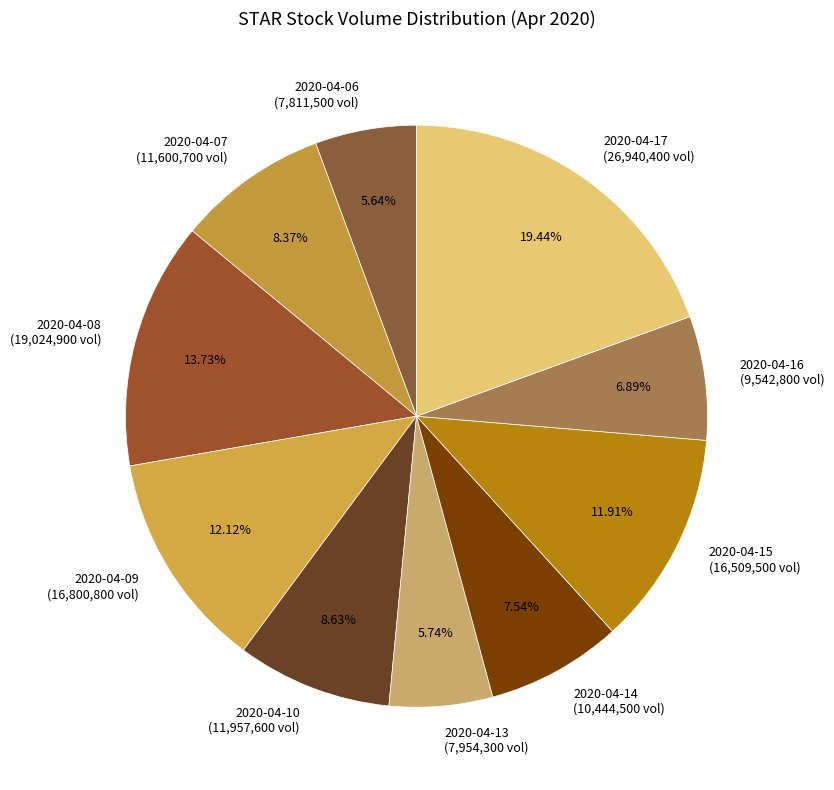

Which slice is the largest?

2020-04-17